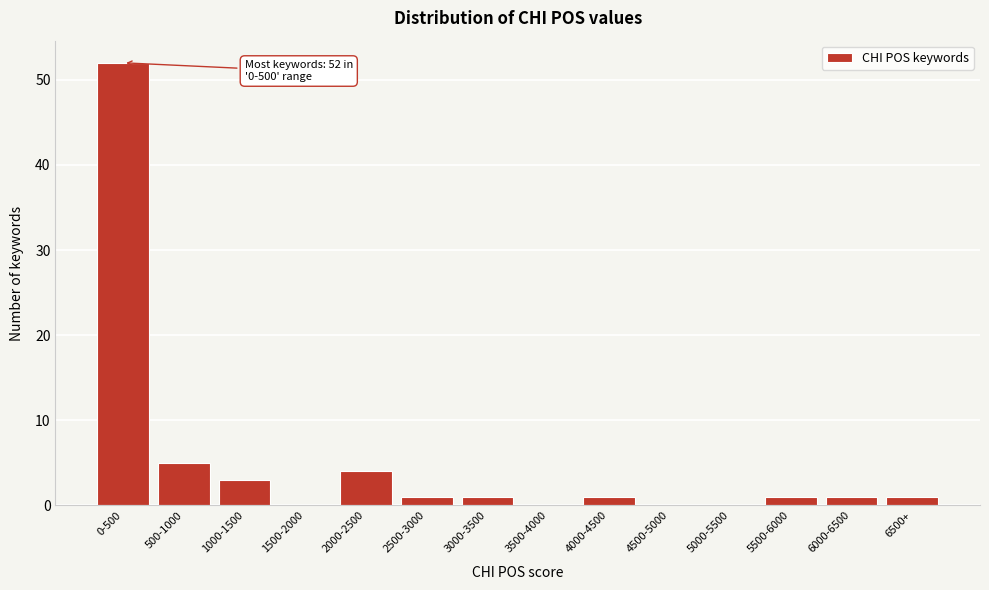

Reading left to right, list all the values displayed in this chart.

0-500=52	500-1000=5	1000-1500=3	1500-2000=0	2000-2500=4	2500-3000=1	3000-3500=1	3500-4000=0	4000-4500=1	4500-5000=0	5000-5500=0	5500-6000=1	6000-6500=1	6500+=1